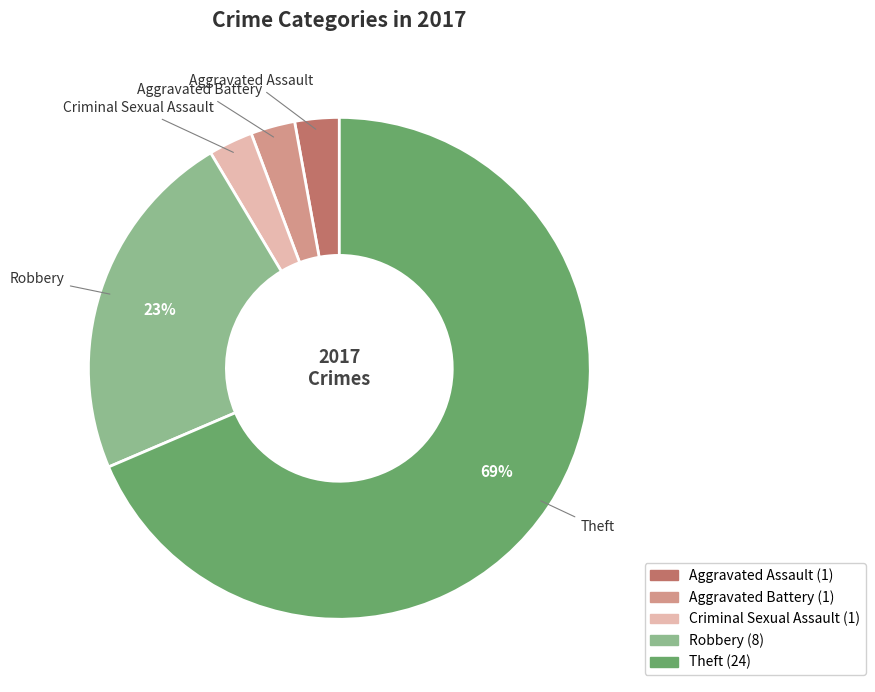

What is the majority slice?

Theft